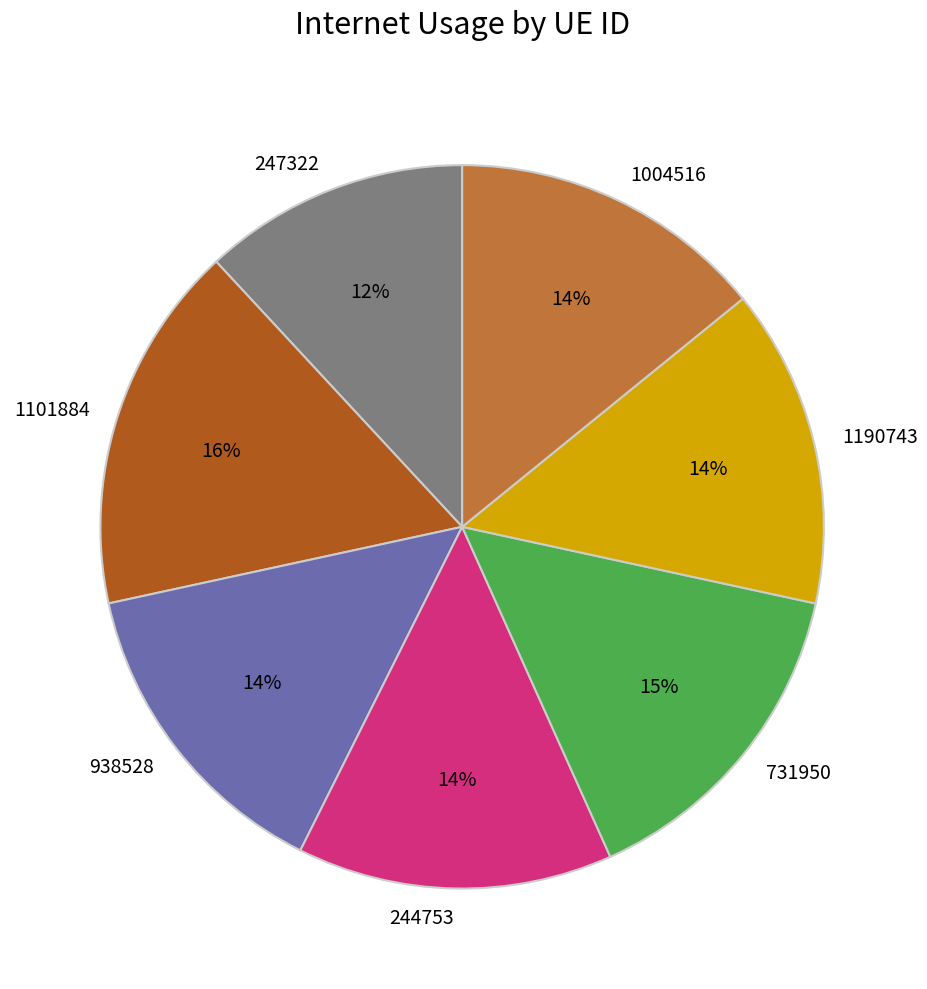

What percentage is the 247322 slice, to the nearest percent?

12%